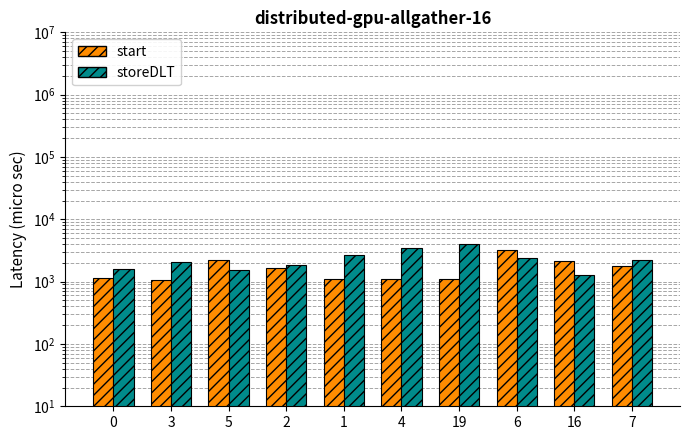

Which series has the widest spread of values?

storeDLT